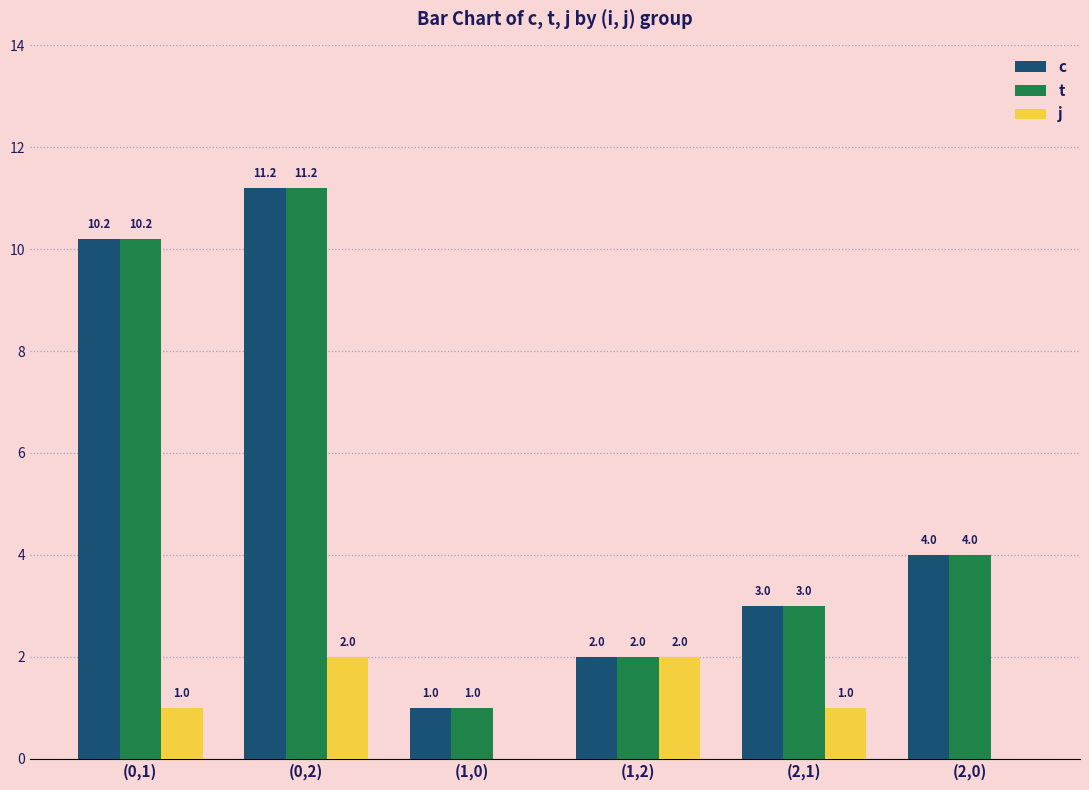

What is the total value across all series at (1,0)?

2.0